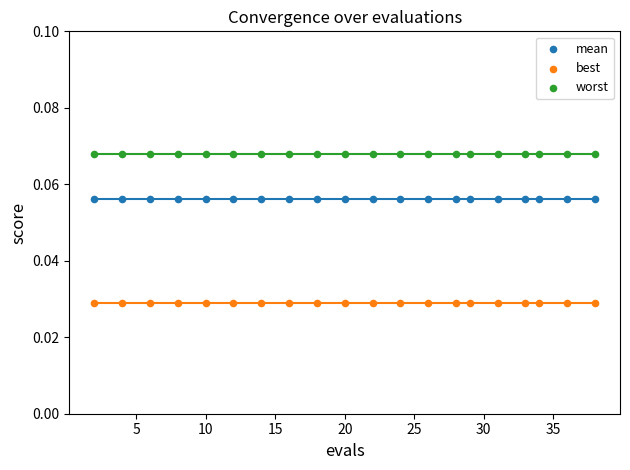

Which series contains the lowest Y value?

best